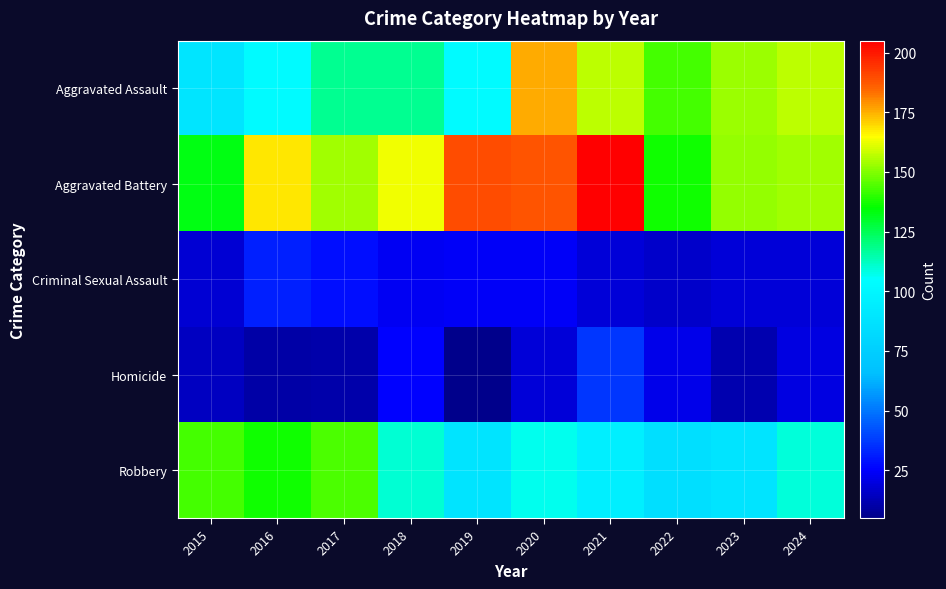

What is the greatest value displayed?

205